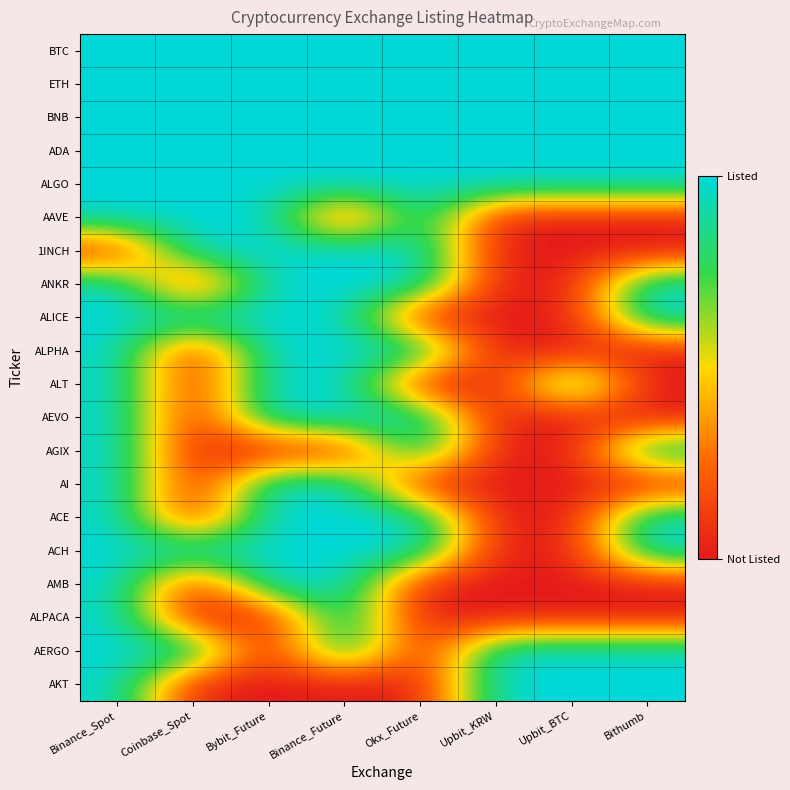

At which category does the chart reach its peak across all series?

Binance_Spot